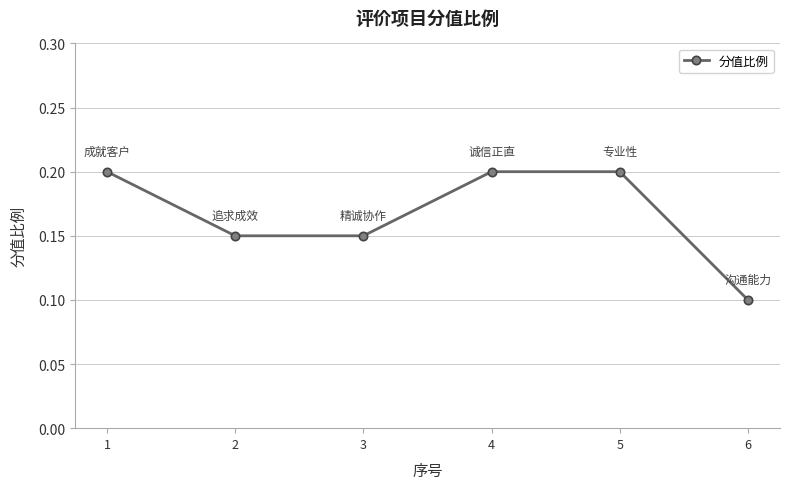

What is the sum of all values?

1.0